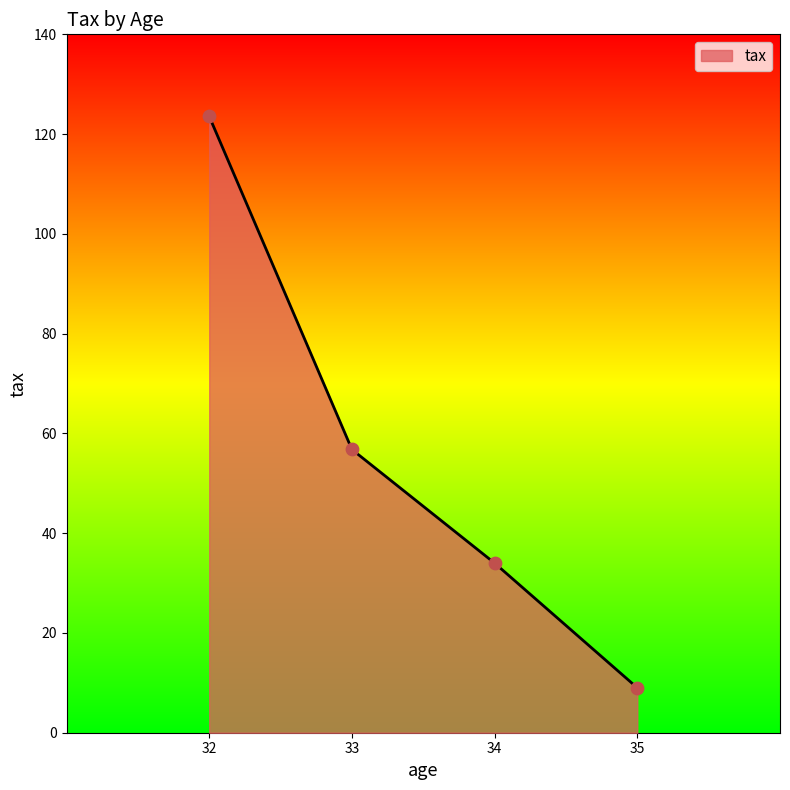

Which has a higher value, 35 or 32?

32